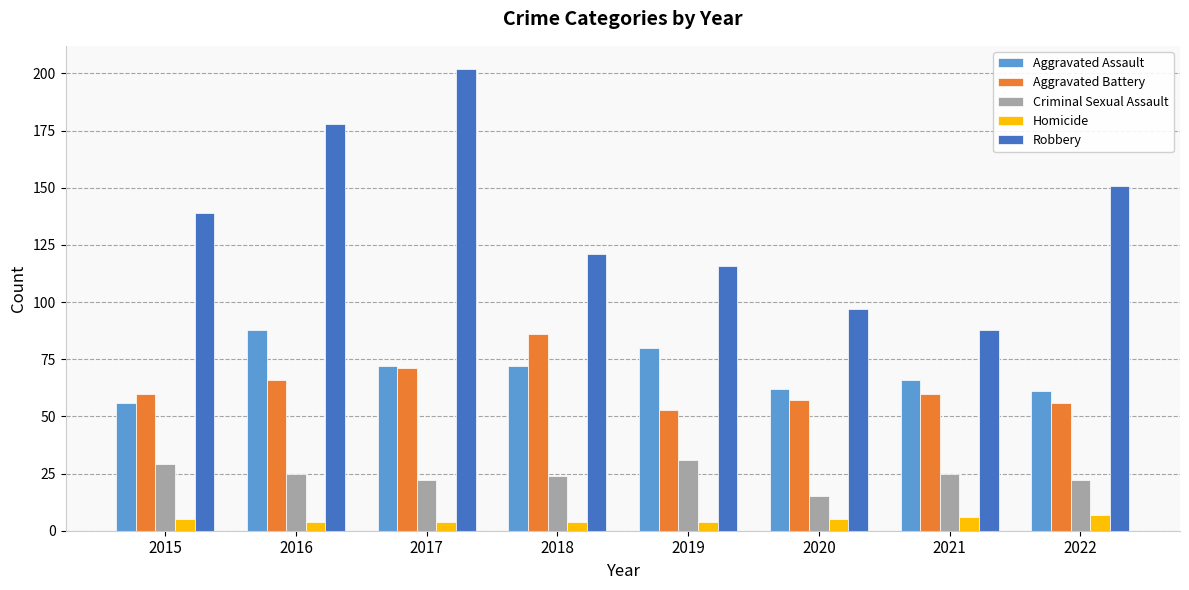

Which series has the widest spread of values?

Robbery